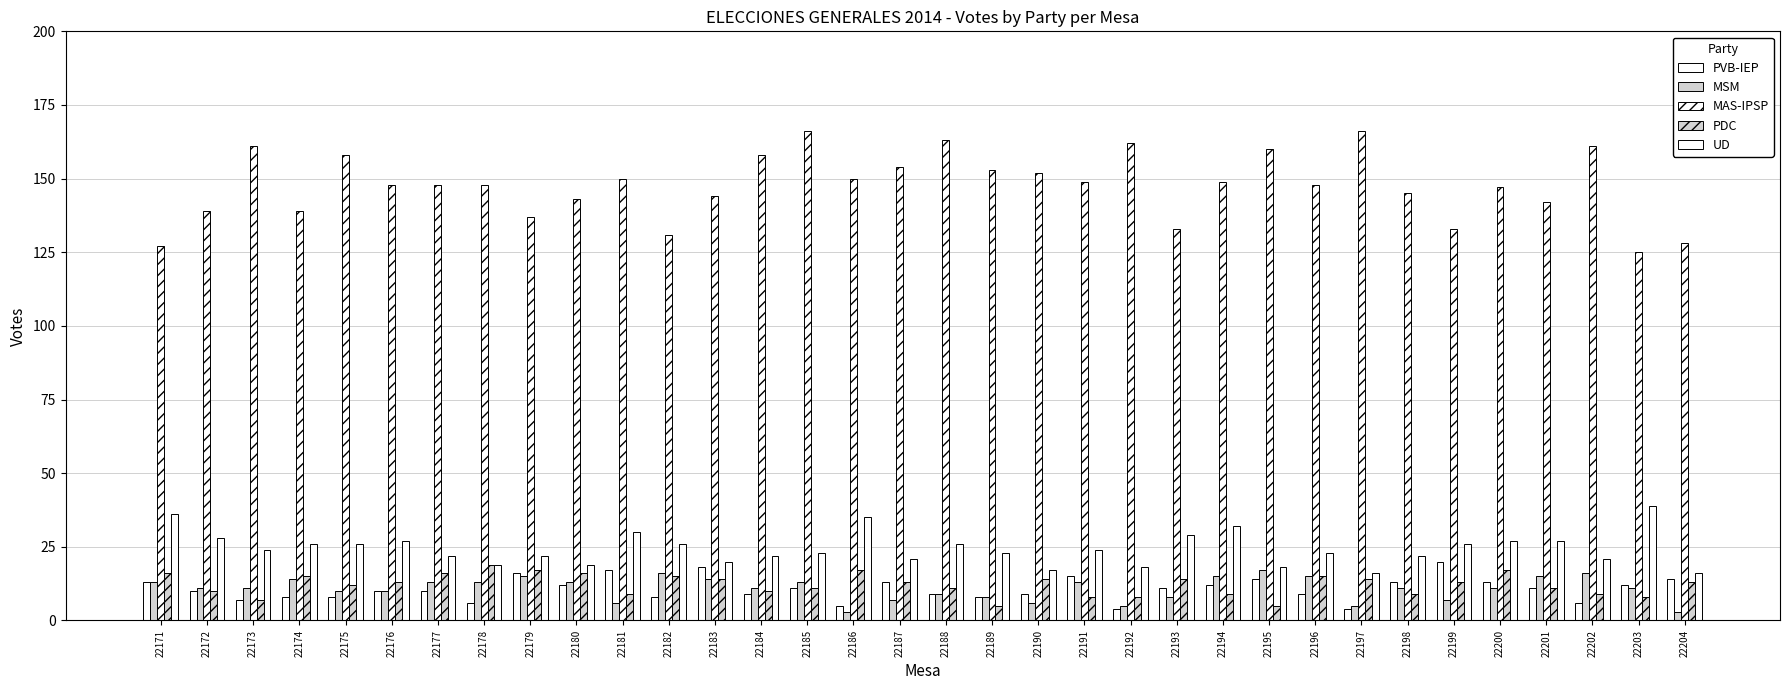

Where is MSM nearest to the value 10?

22175